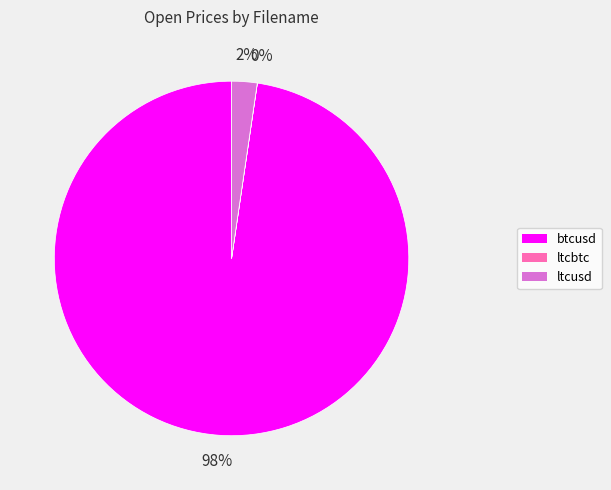

Which category has the biggest portion of the pie?

btcusd